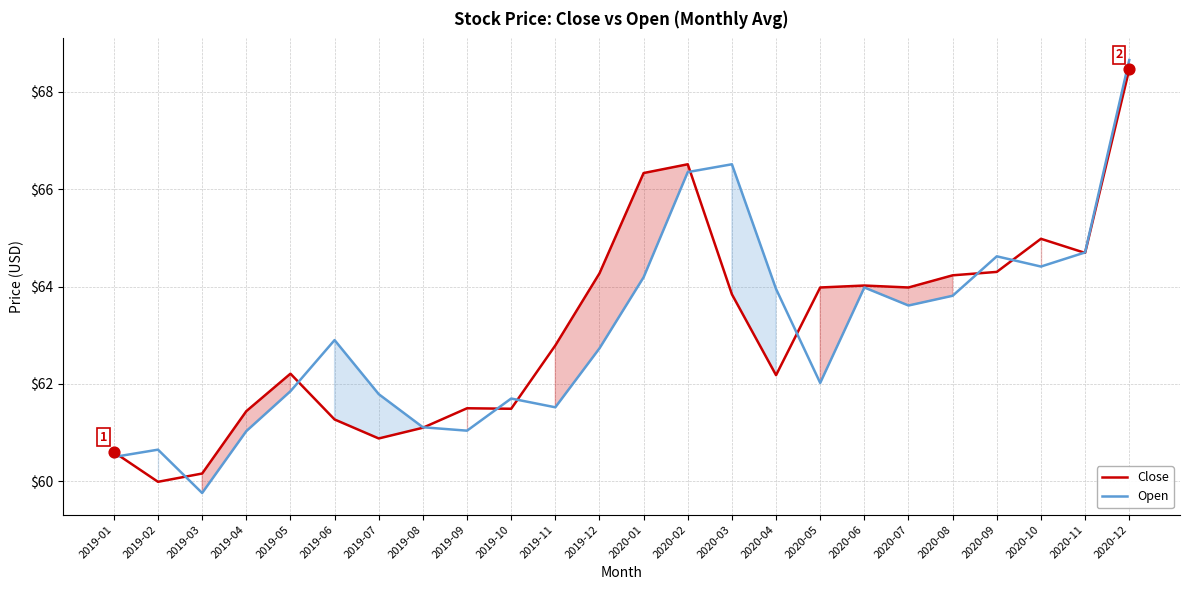

Which series has the widest spread of Y values?

Open